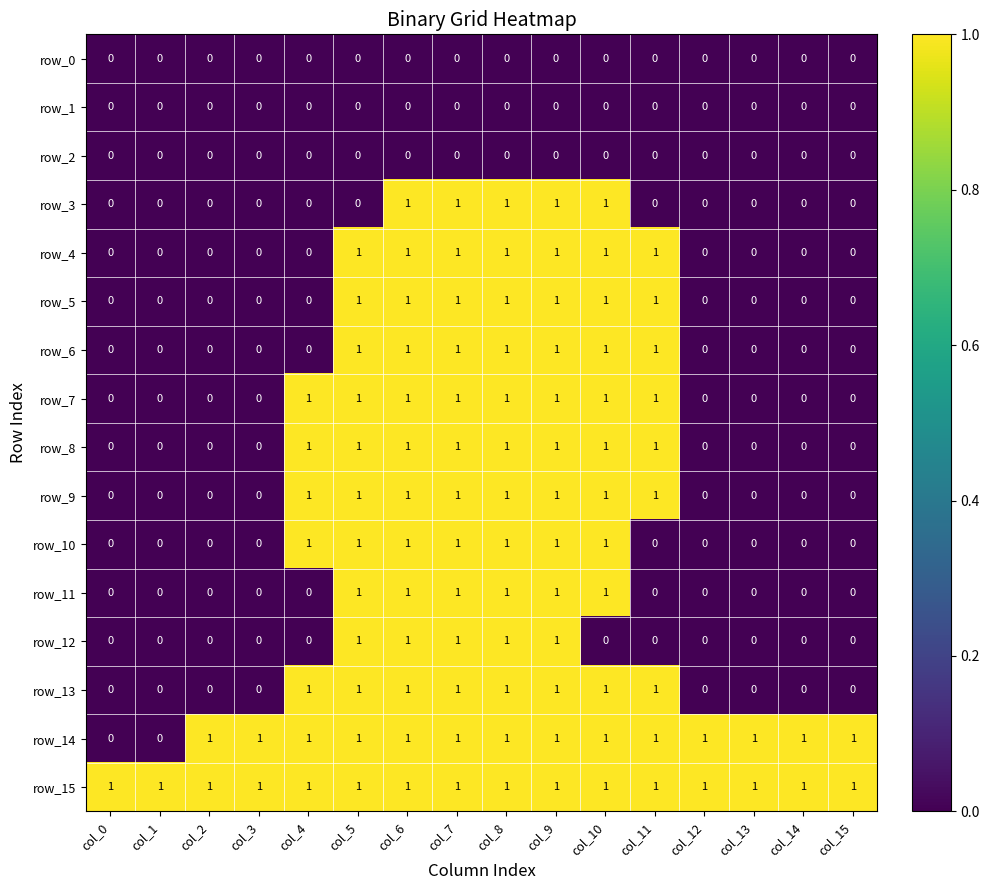

Which series has the largest total across all categories?

row_15